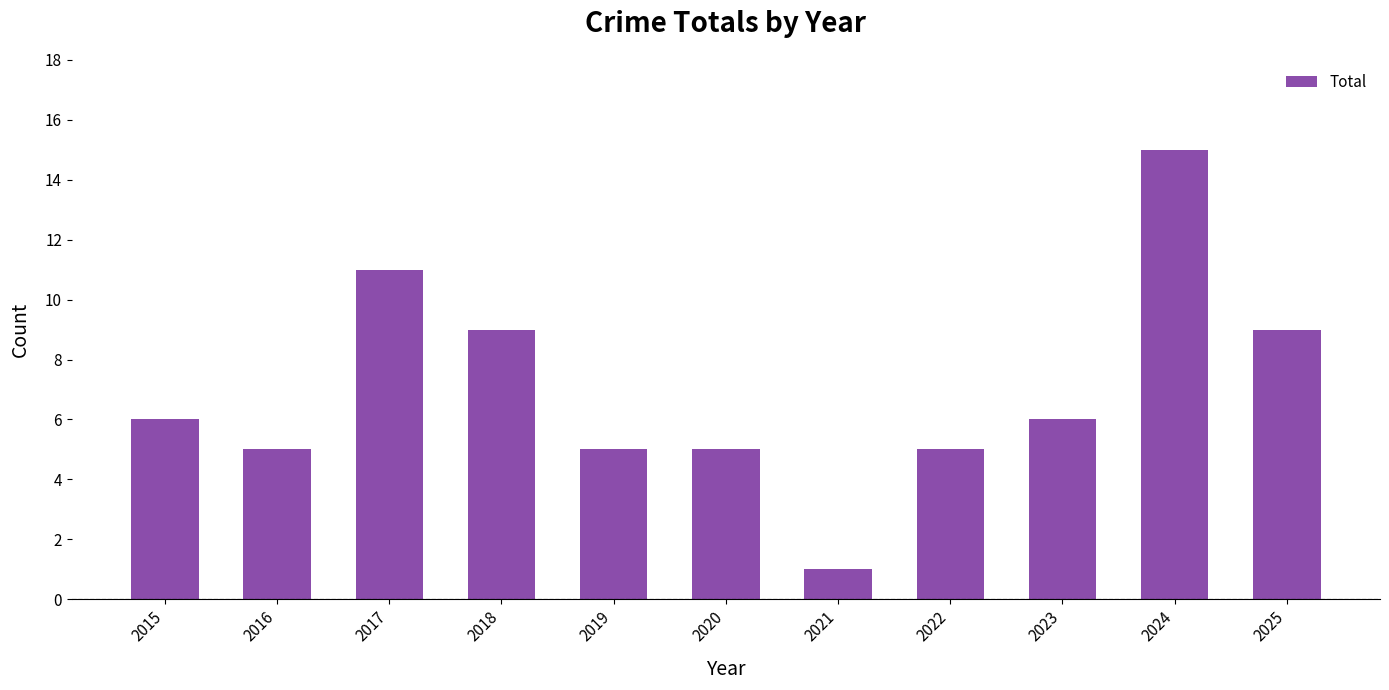

Read the value at 2018.

9